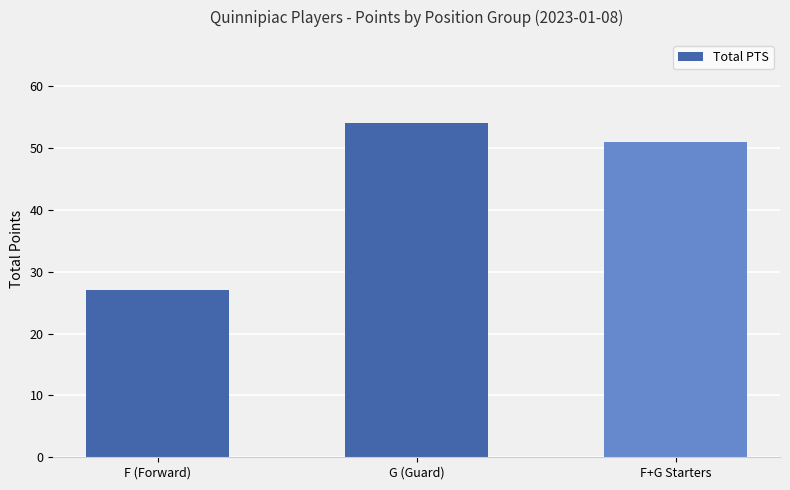

What is the label of the 1st bar from the left?

F (Forward)